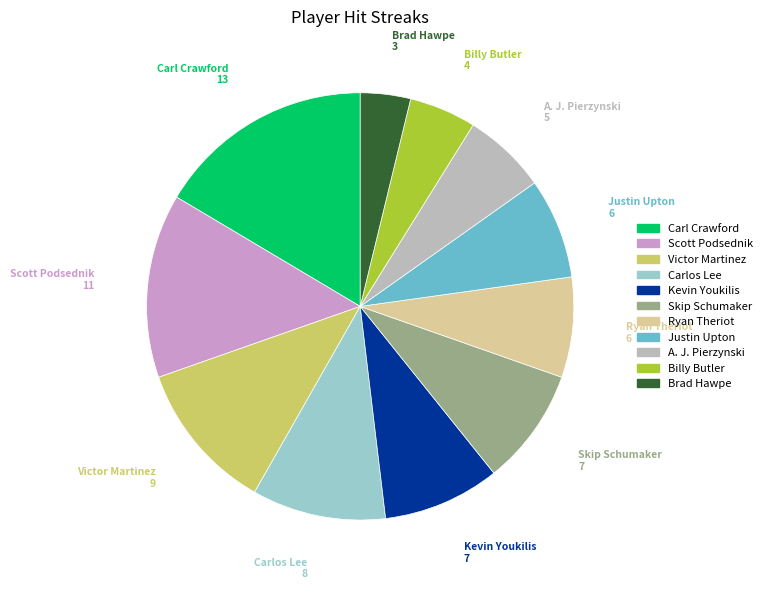

The Justin Upton slice represents 8% of the pie. True or false?

True